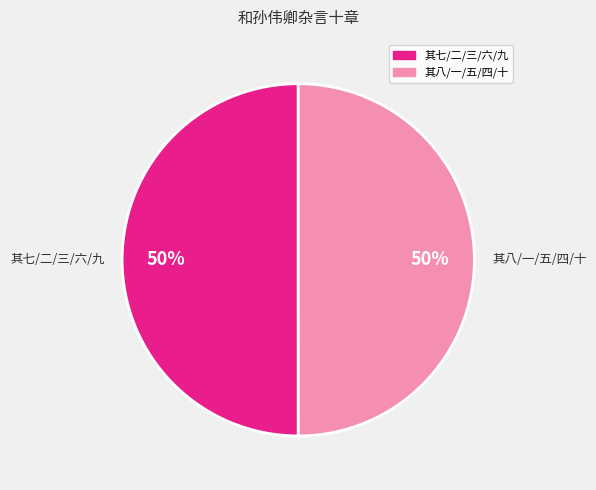

Is it true that 其八/一/五/四/十 is 42% of the pie?

False